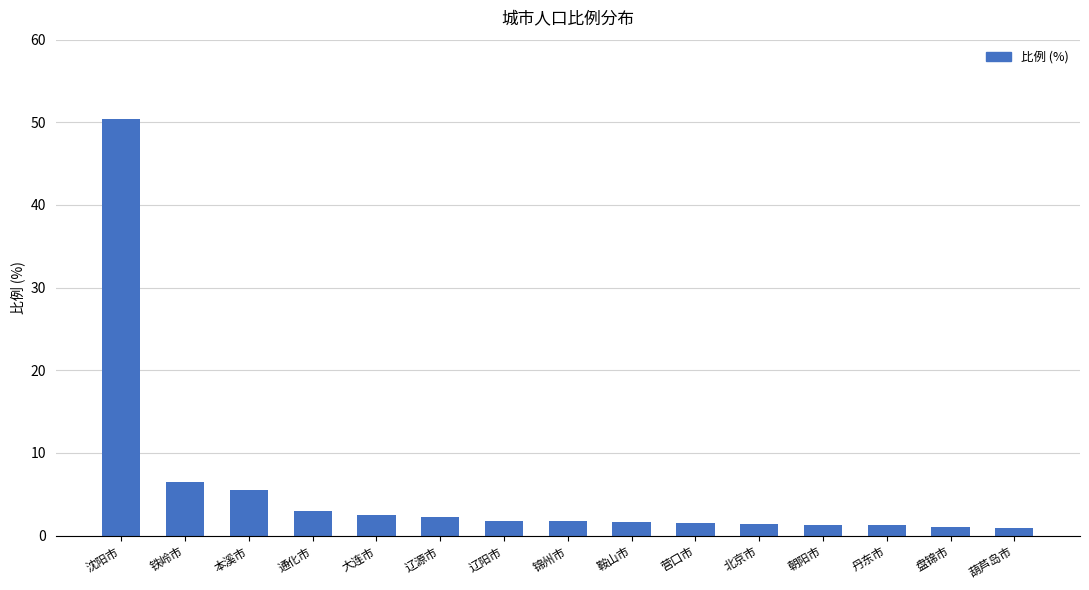

Read the value at 大连市.

2.4